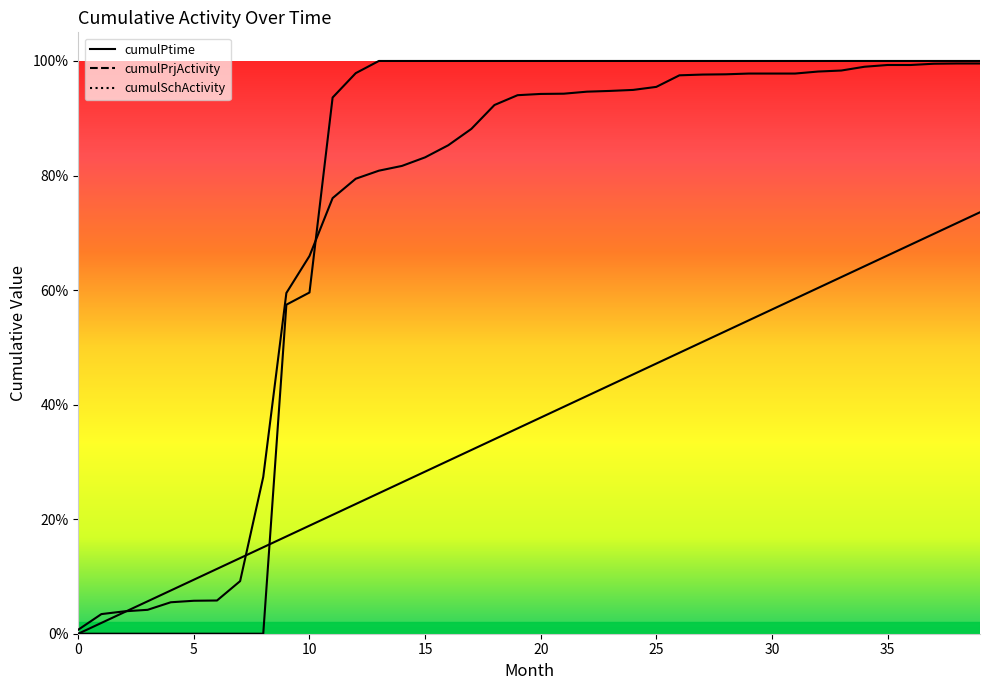

What is the value of the cumulPrjActivity point at the 26th from the left?

1.0